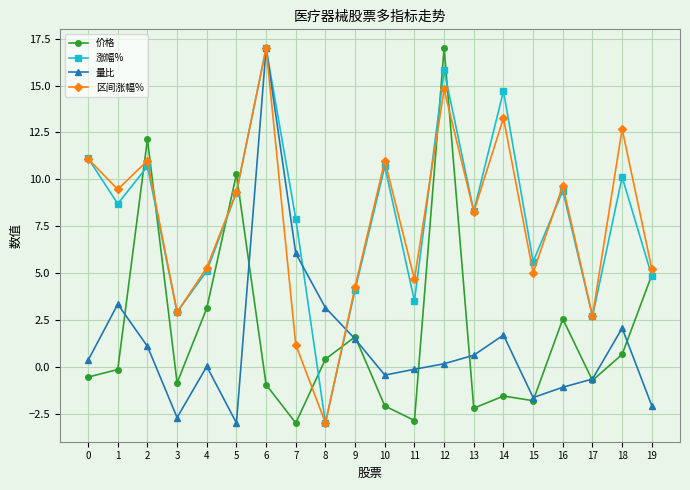

At which category does 区间涨幅% reach its first local peak?

2